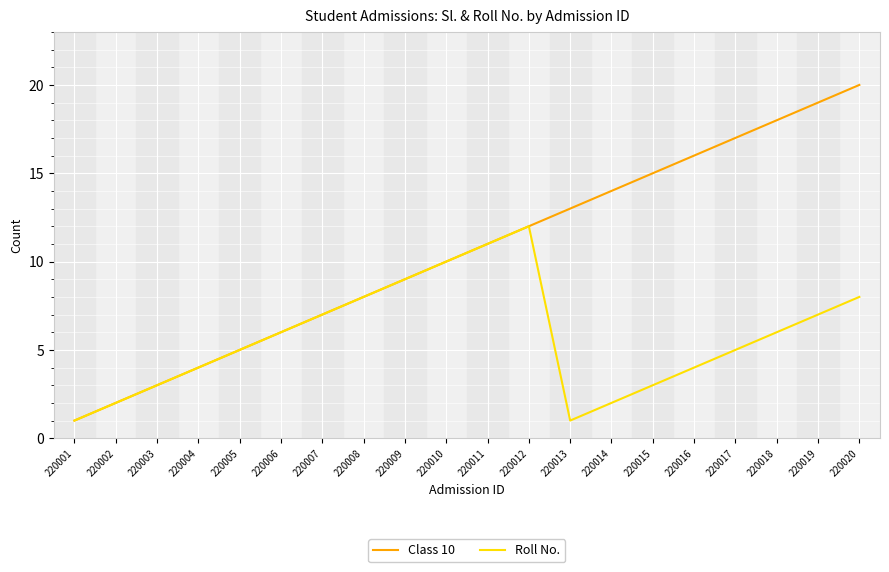

True or false: Class 10 has a value of 2 at 220003.

False